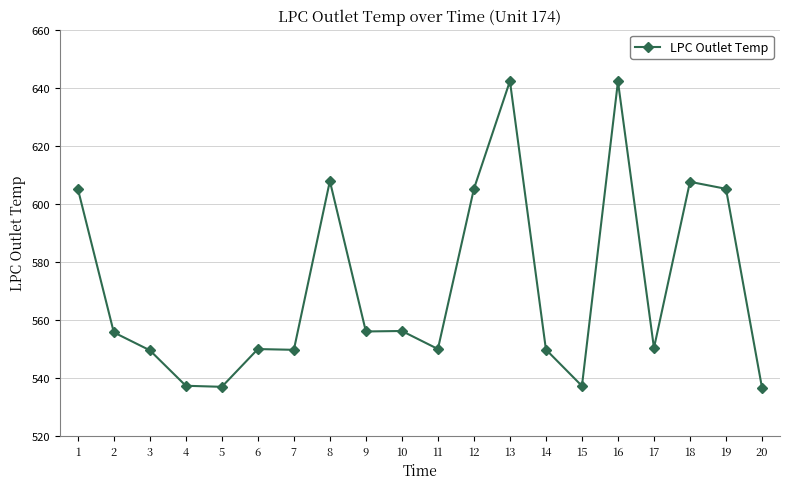

Does the chart have visible grid lines?

Yes